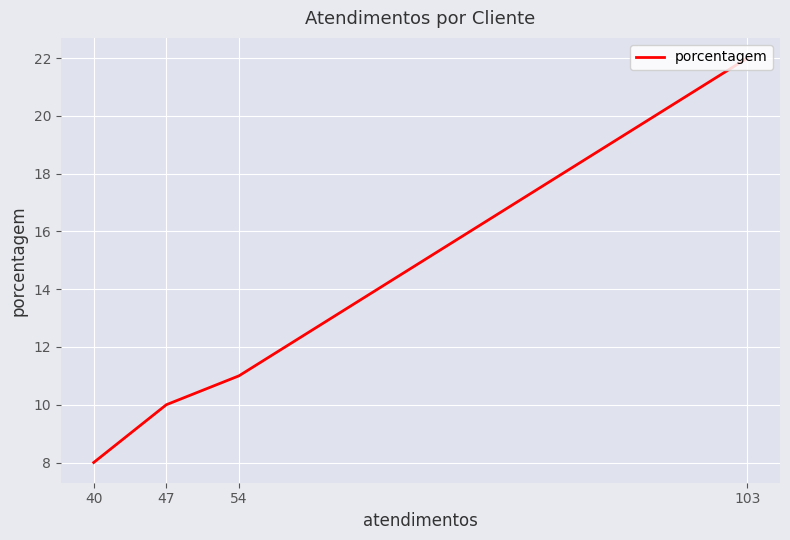

What value does the data have at 47?

10